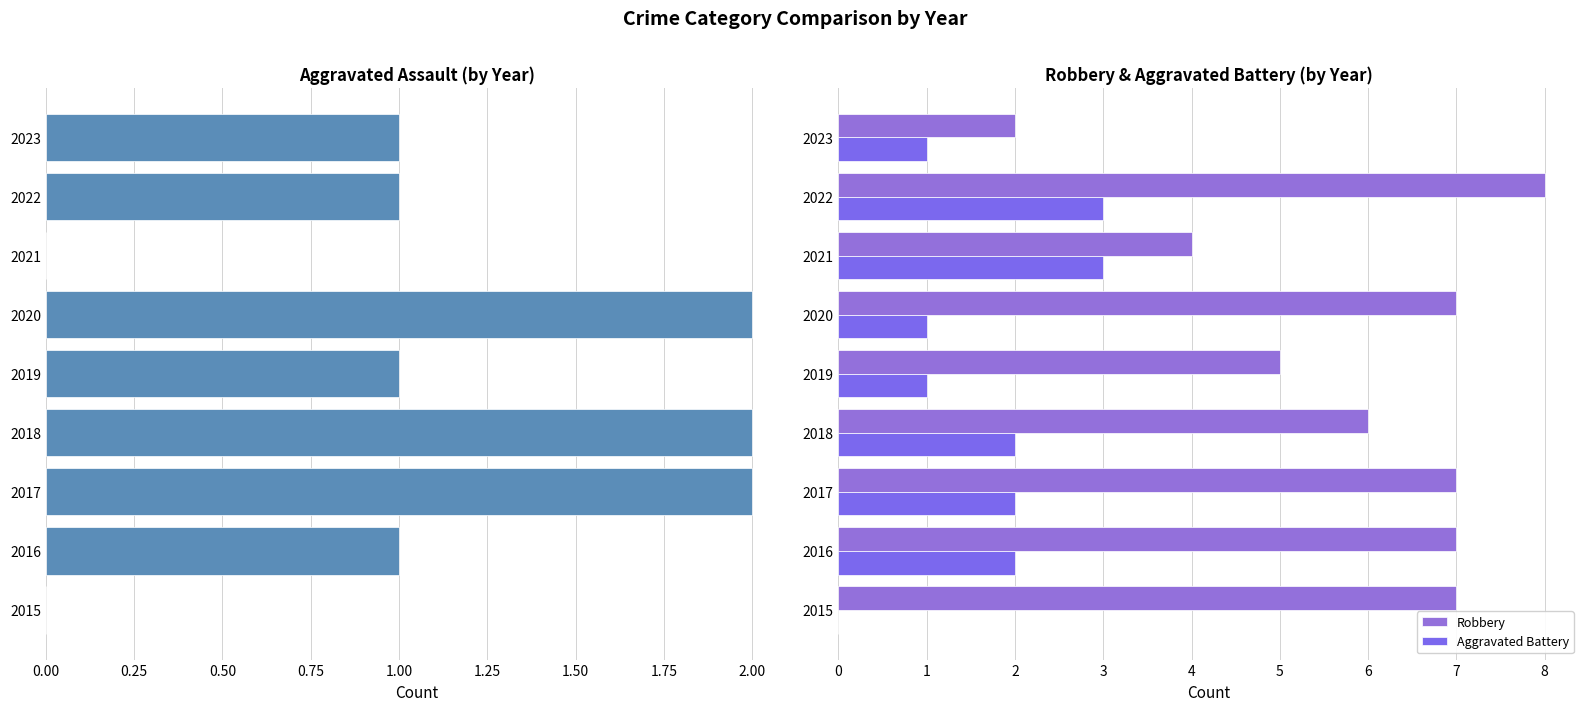

How many groups of bars are there?

9